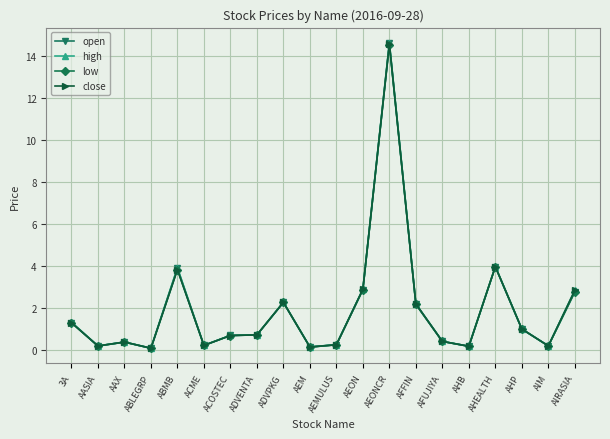

What is the label of the 11th point from the left?

AEMULUS